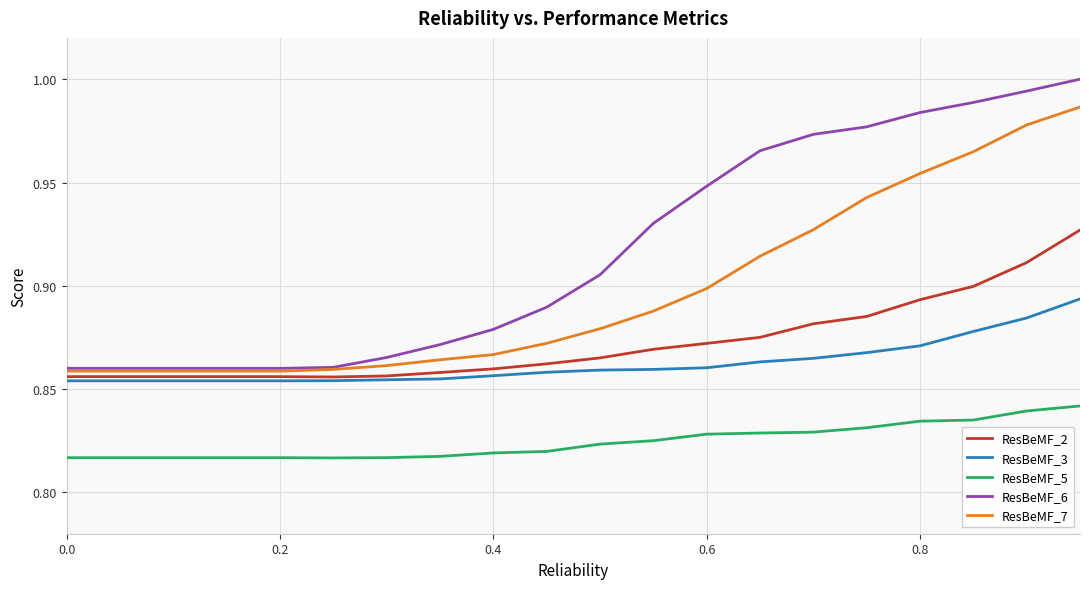

Which series has the largest total across all categories?

ResBeMF_6